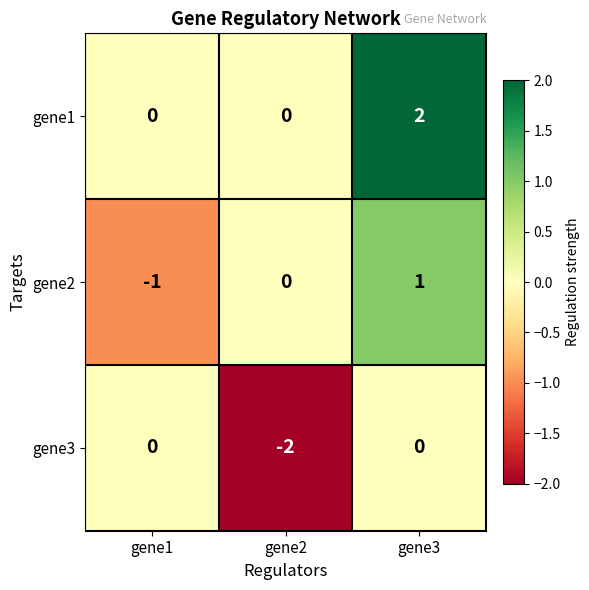

Reading left to right, transcribe all the data shown in this chart.

gene1: 0	0	2
gene2: -1	0	1
gene3: 0	-2	0